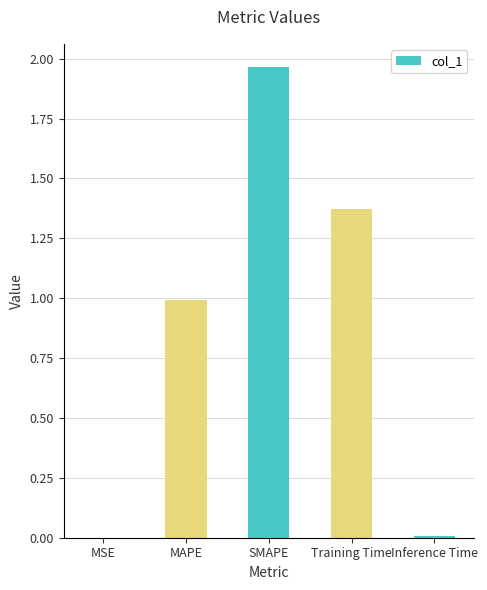

Which label corresponds to the largest value in the chart?

SMAPE